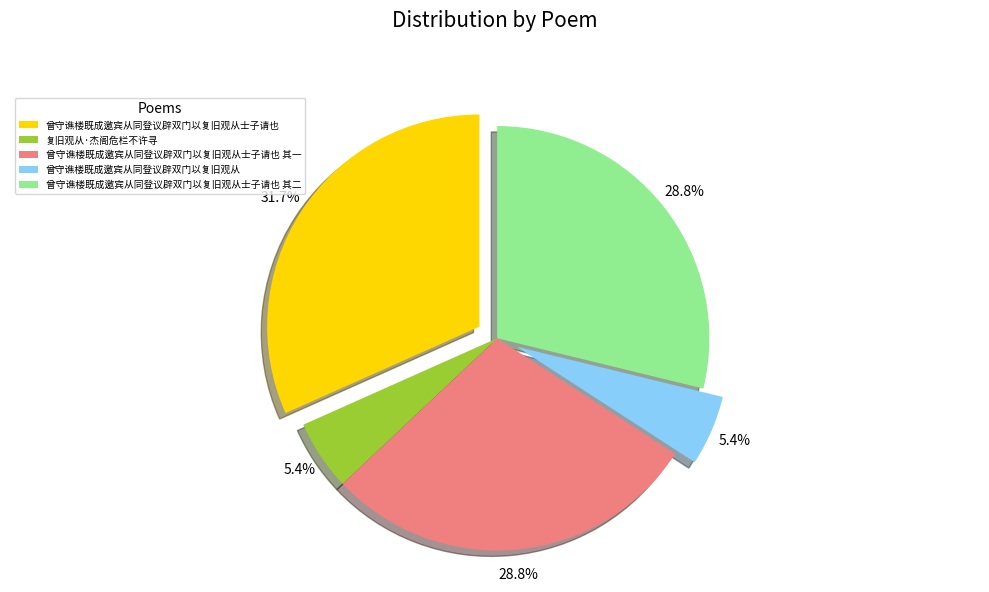

Count the number of slices in the pie.

5